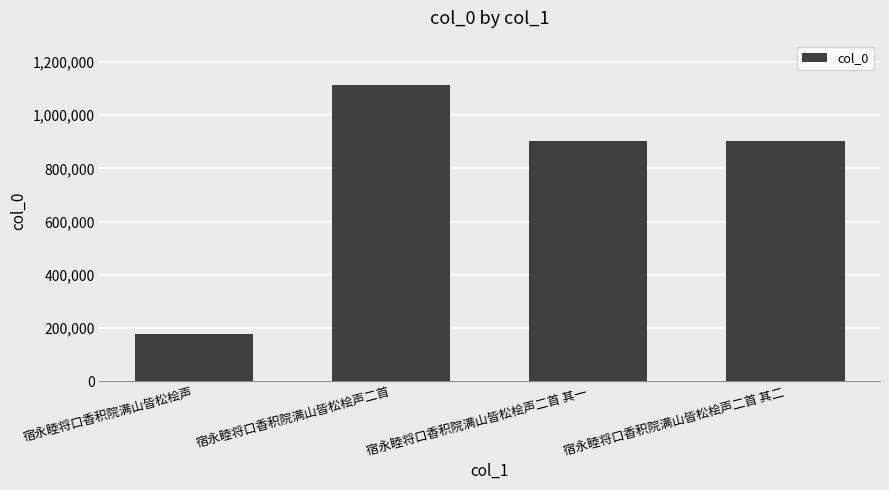

What is the difference between the maximum and minimum values?

934594